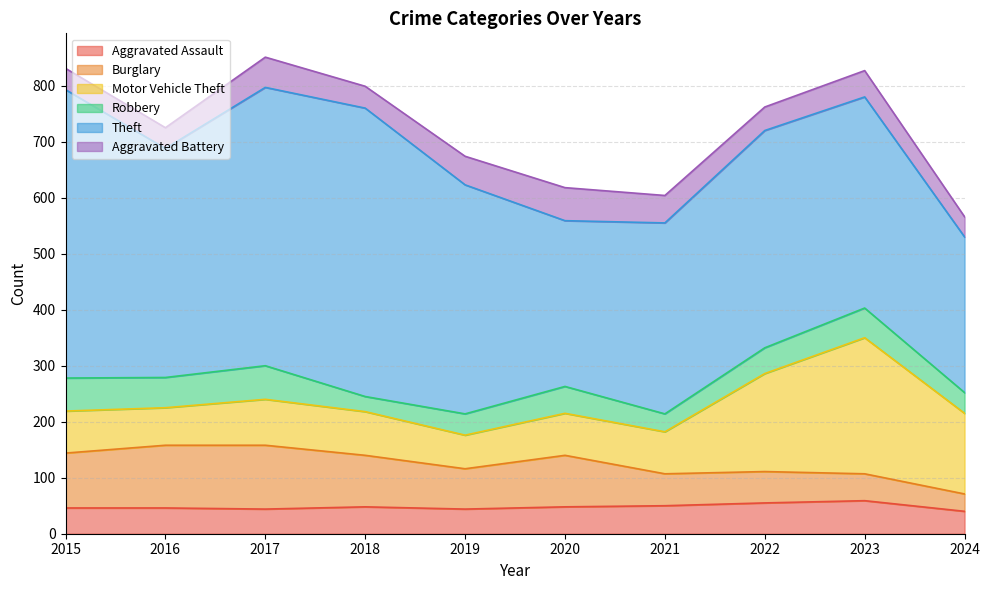

Between 2021 and 2023, which series saw the biggest shift?

Motor Vehicle Theft